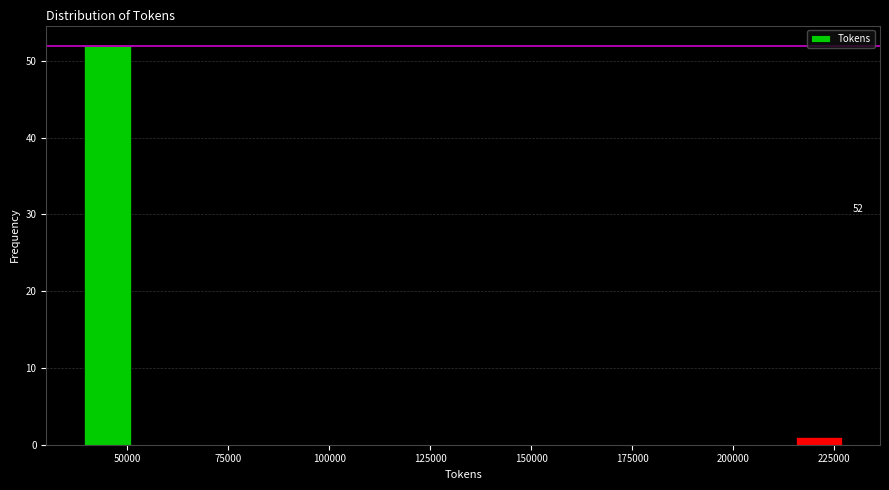

Around what value on the x-axis is the tallest bar? Give the approximate position of its centre, as read against the axis.

45000